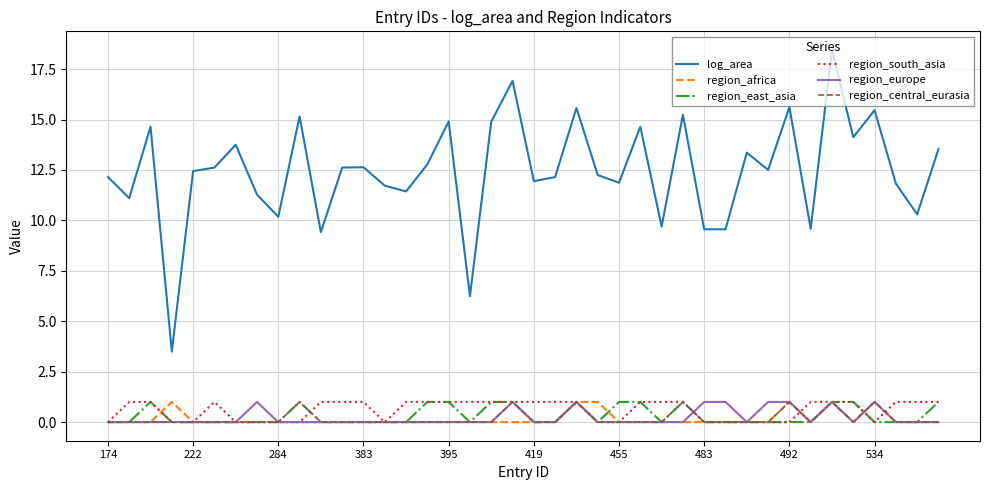

What is the maximum value for region_south_asia?

1.0